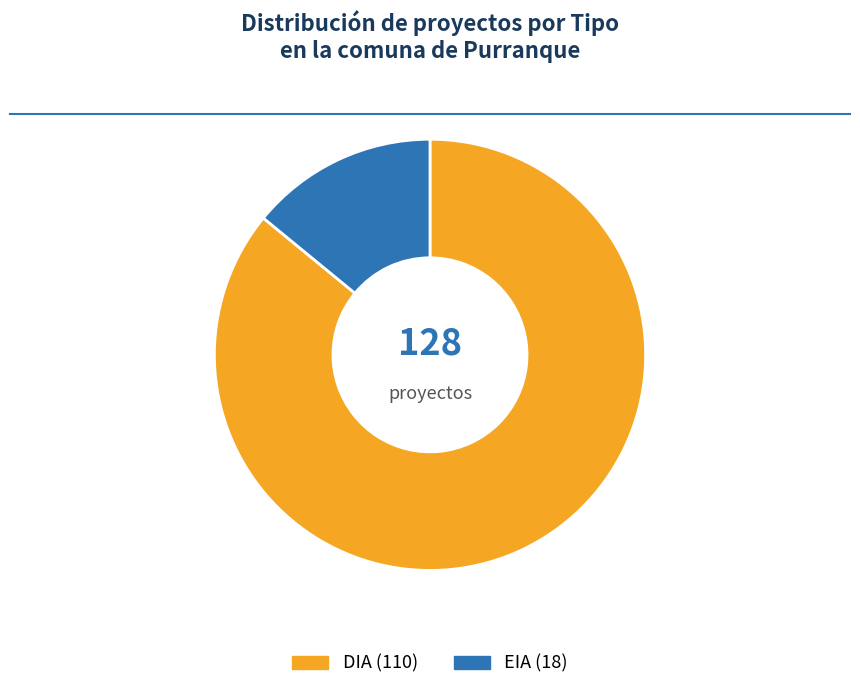

To the nearest percent, what is the combined percentage of DIA and EIA?

100%